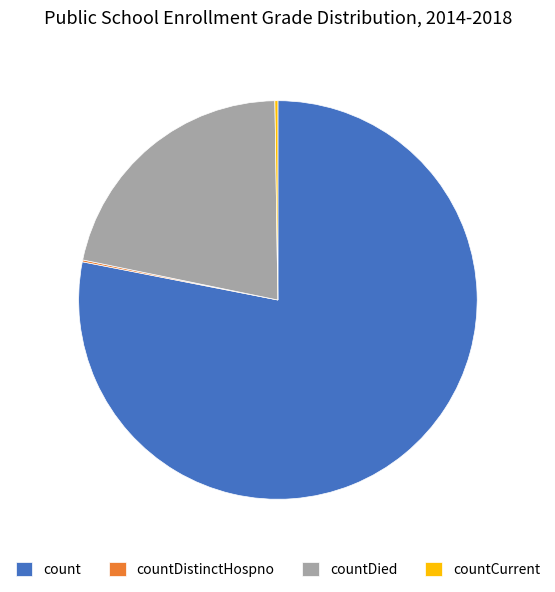

Which category has the biggest portion of the pie?

count